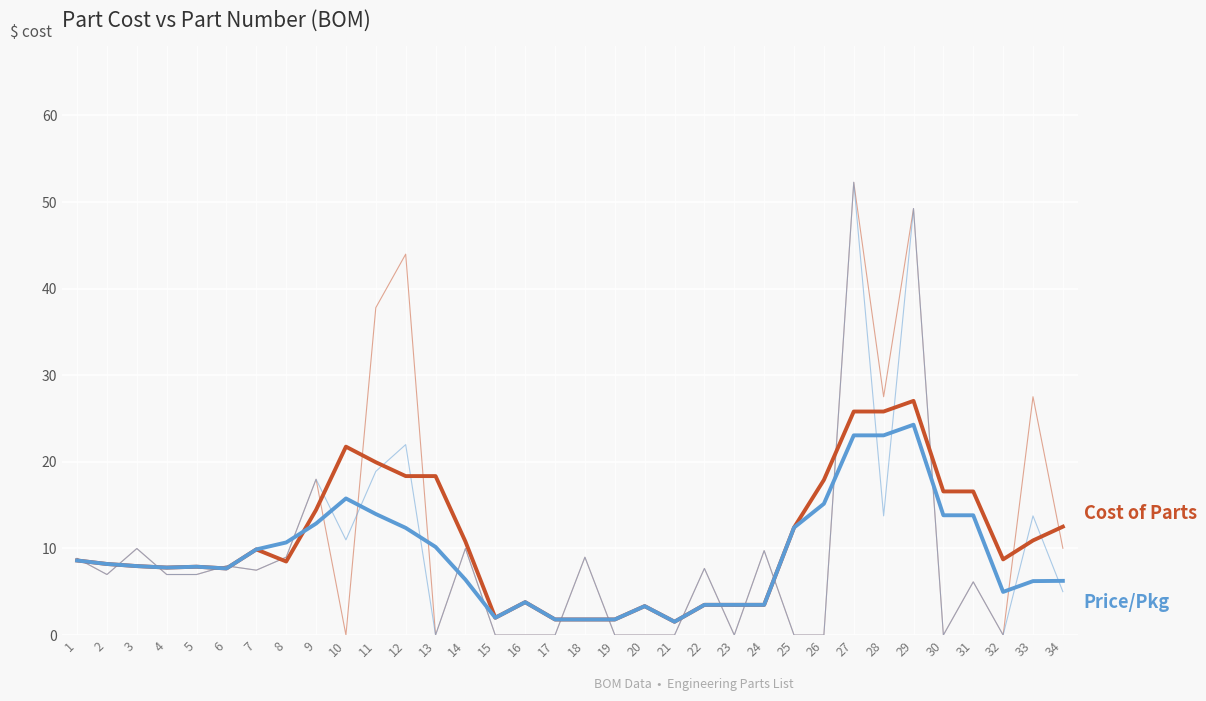

At which category is the sum across all series the highest?

27